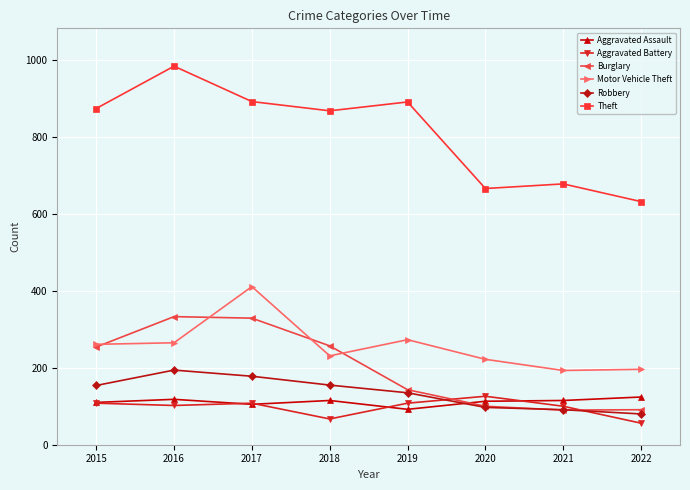

Does the chart display data point markers on the line(s)?

Yes